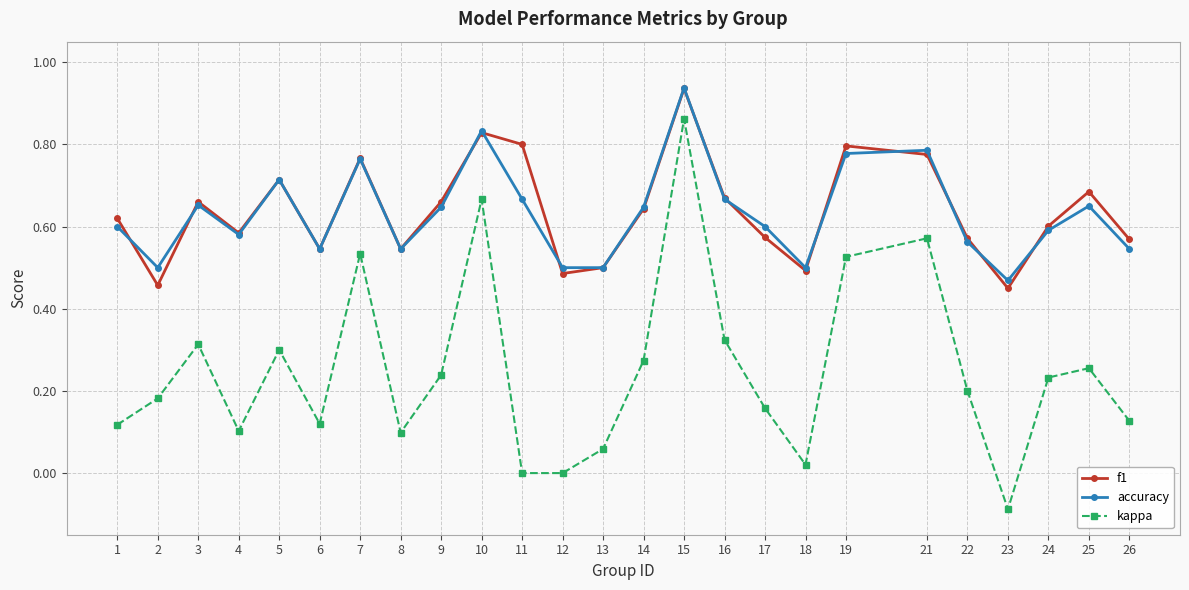

How many accuracy values are between 0 and 1?

25